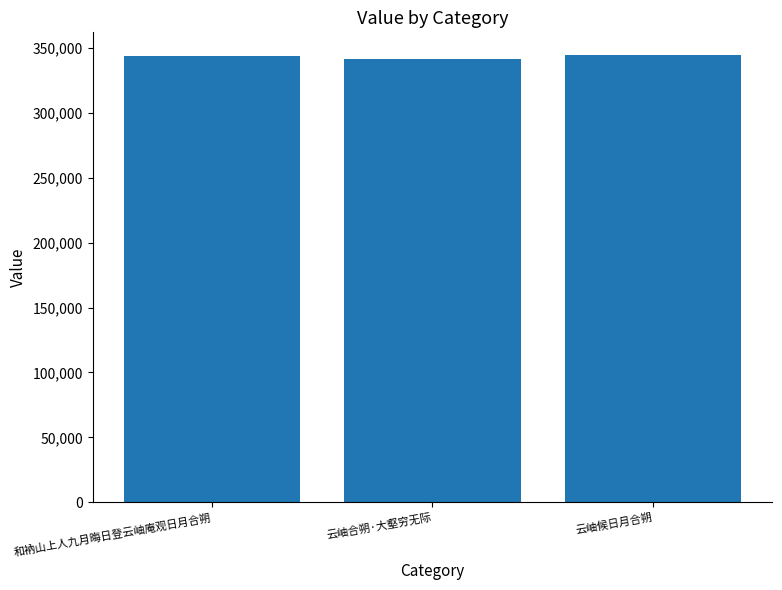

How many categories are shown in the chart?

3